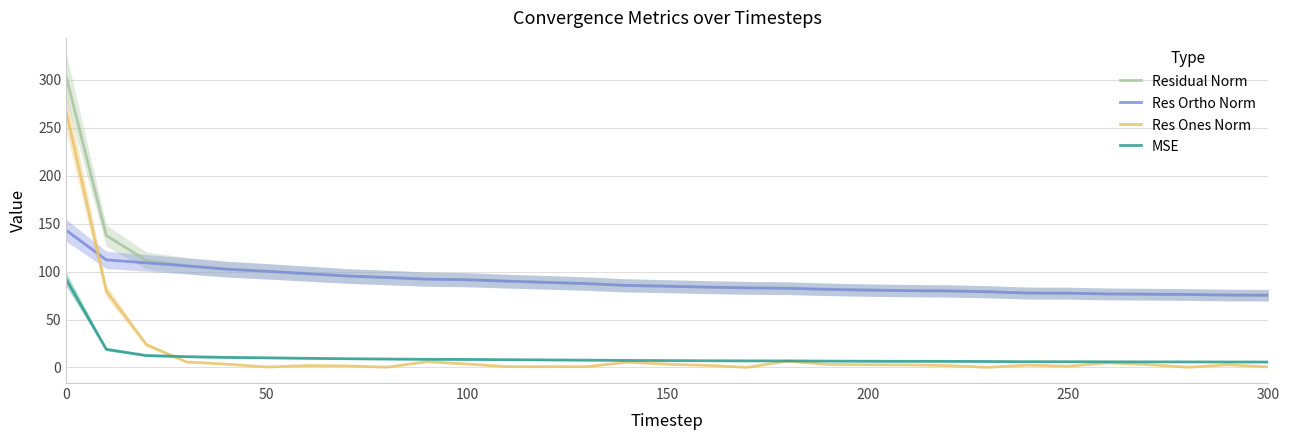

True or false: Res Ortho Norm and MSE cross at least once.

False